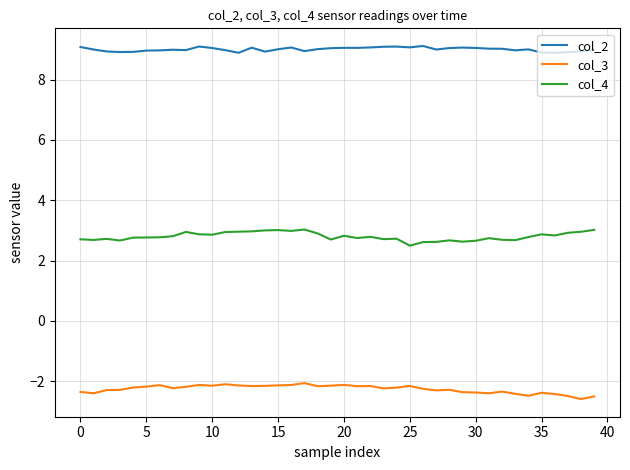

What is the smallest value displayed?

-2.6